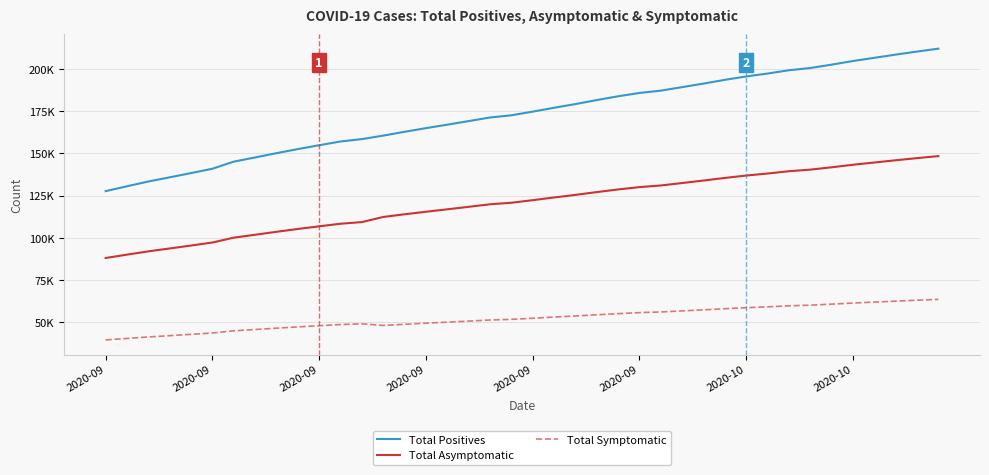

What are all the series names shown in the legend?

Total Positives, Total Asymptomatic, Total Symptomatic